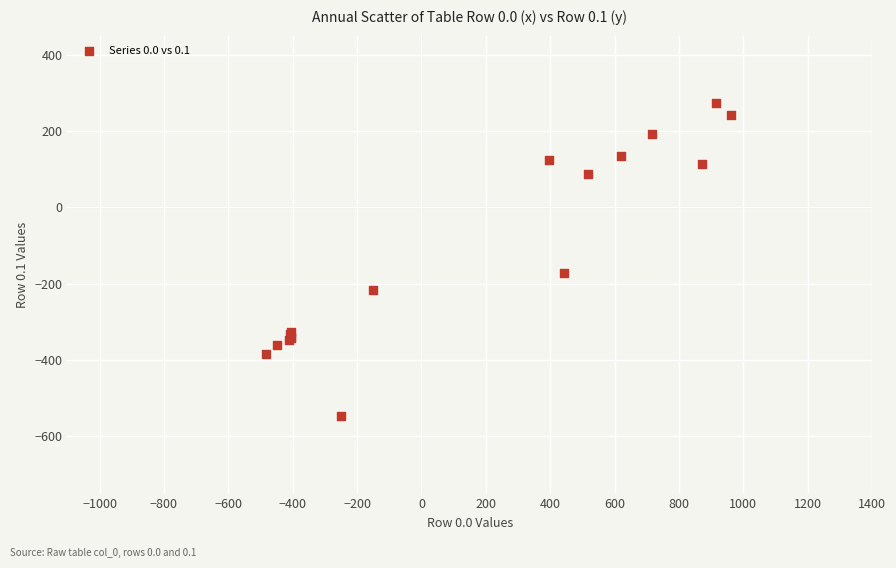

What Y value in the scatter plot is closest to -136?

-173.1